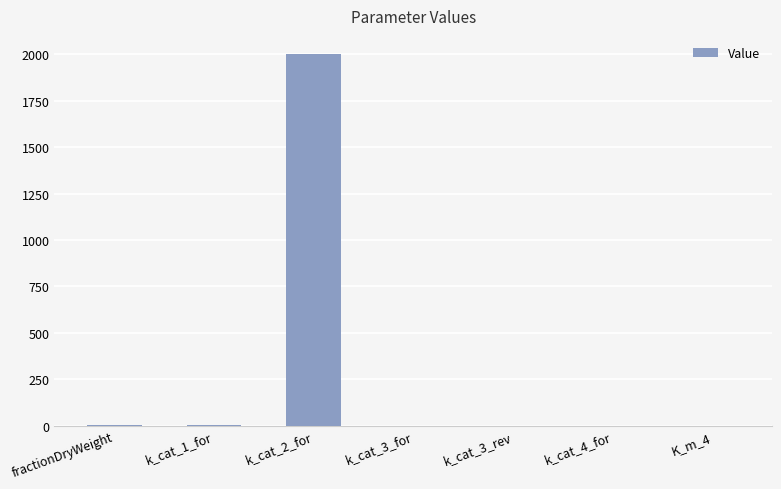

Which label corresponds to the largest value in the chart?

k_cat_2_for